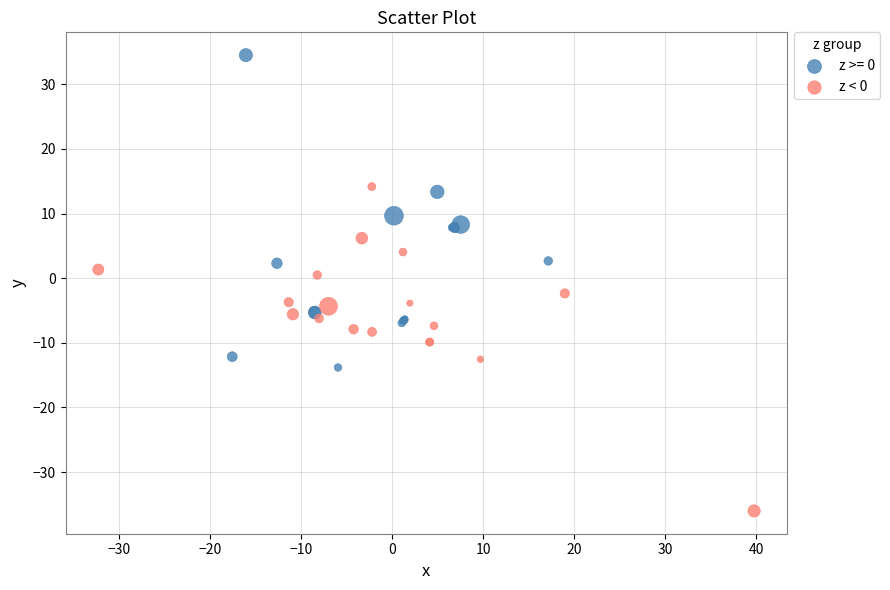

Which series reaches the minimum Y coordinate?

z < 0